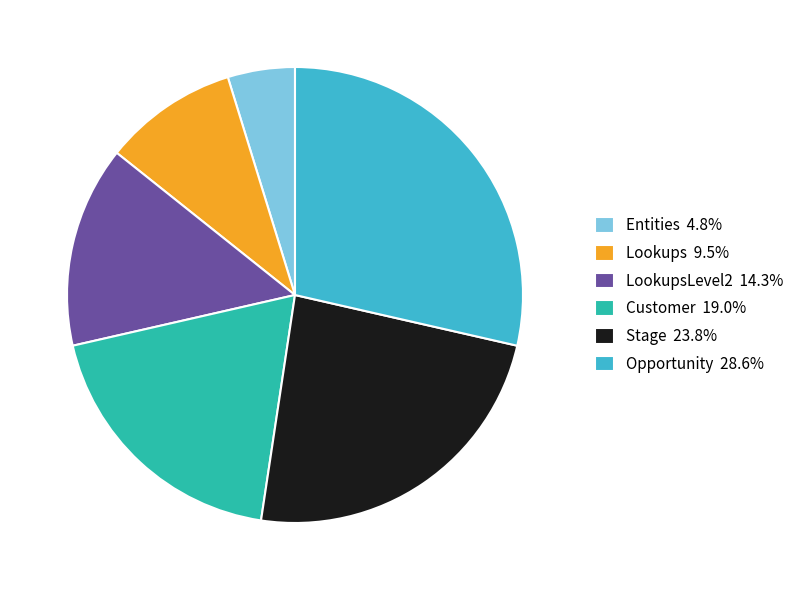

Approximately how many times larger is the value at Opportunity 28.6% compared to Entities 4.8%?

6.0